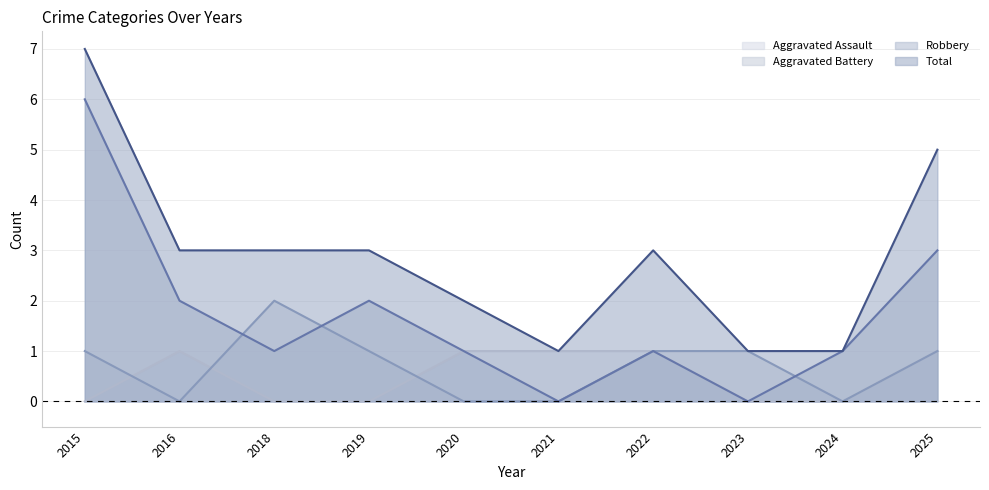

What value does the Aggravated Battery series have at 2025?

1